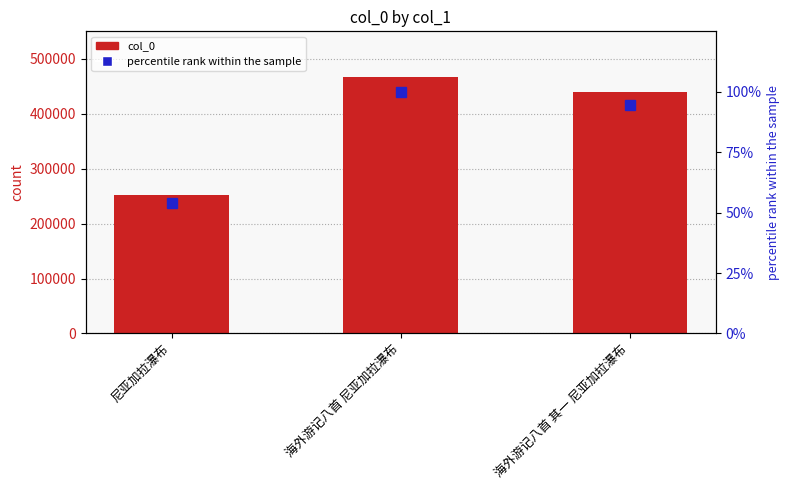

What position from the left is 海外游记八首 尼亚加拉瀑布?

2